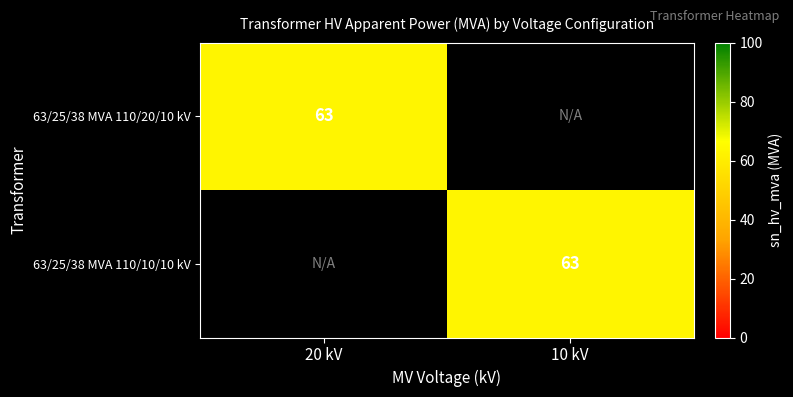

The 63/25/38 MVA 110/10/10 kV series shows 63 at 10 kV. True or false?

True